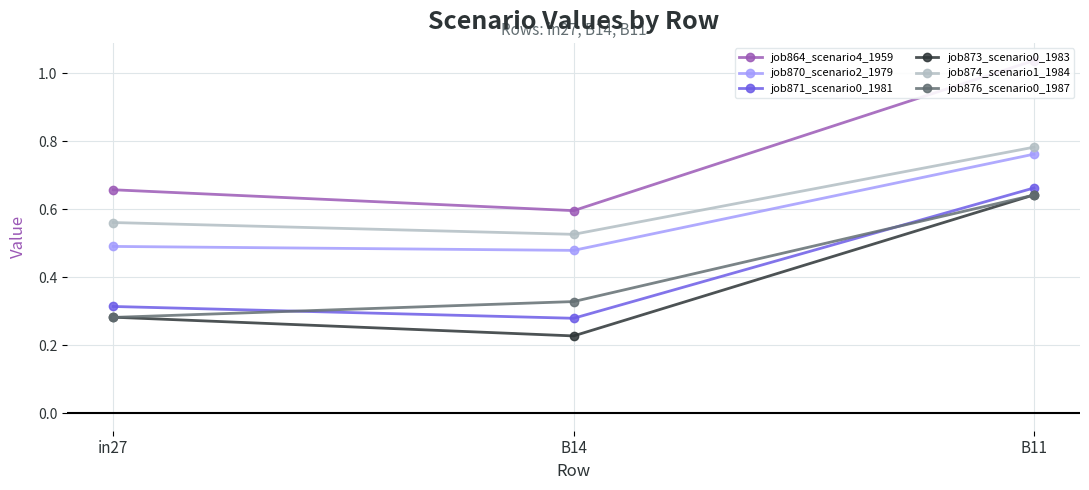

At how many categories does at least one series exceed 0?

3